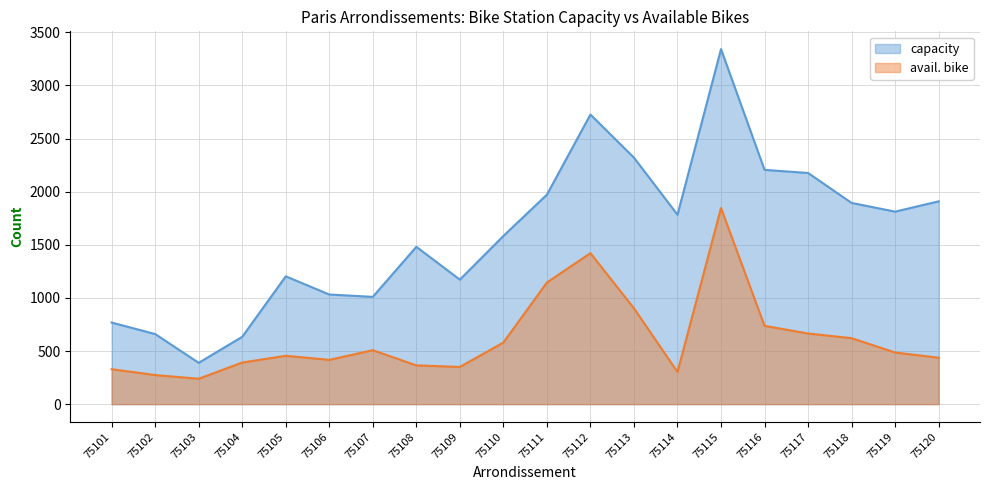

At which category is the sum across all series the highest?

75115